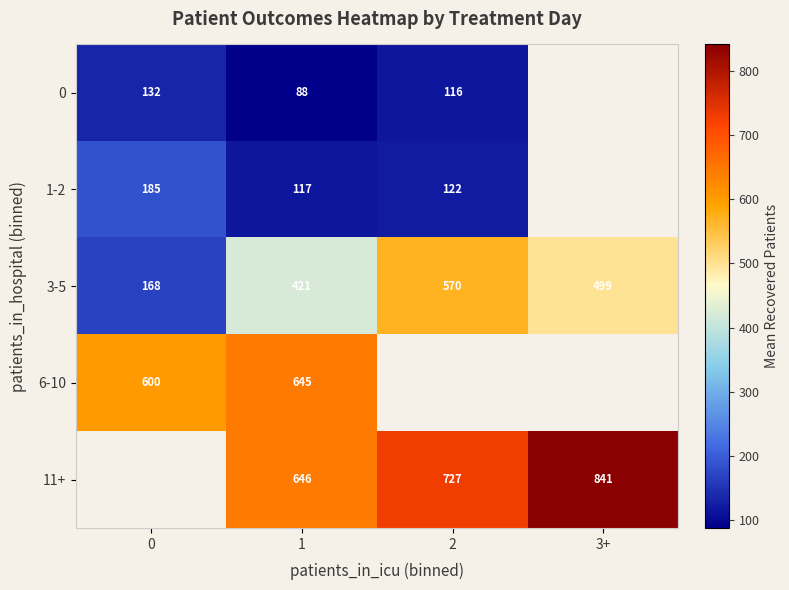

What is the sum of the 0 values at 2 and 0?

248.3